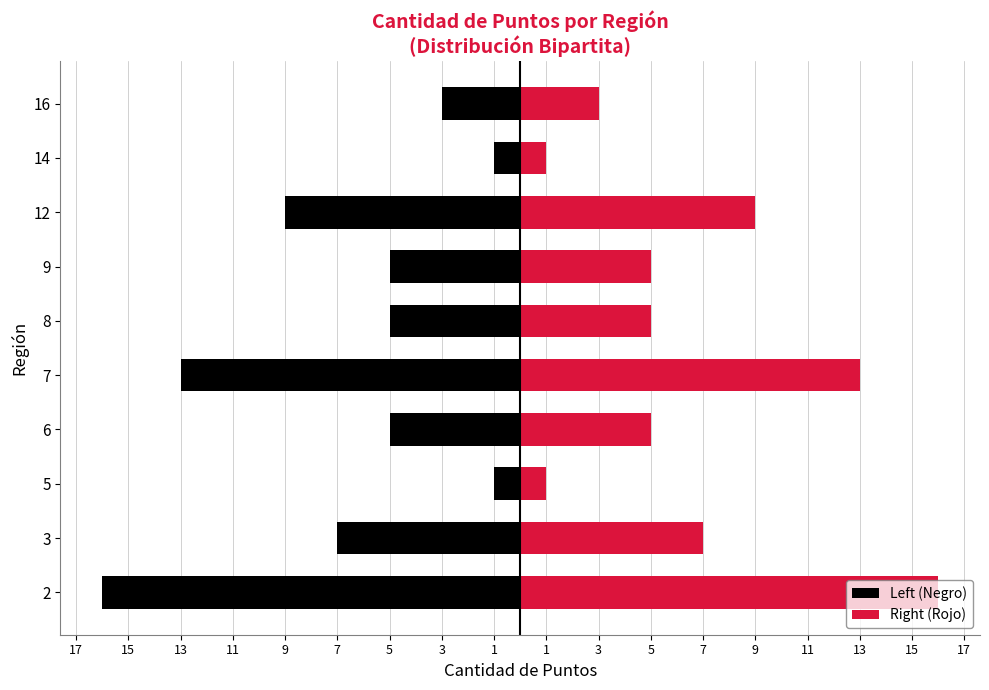

Count the number of categories in the chart.

10